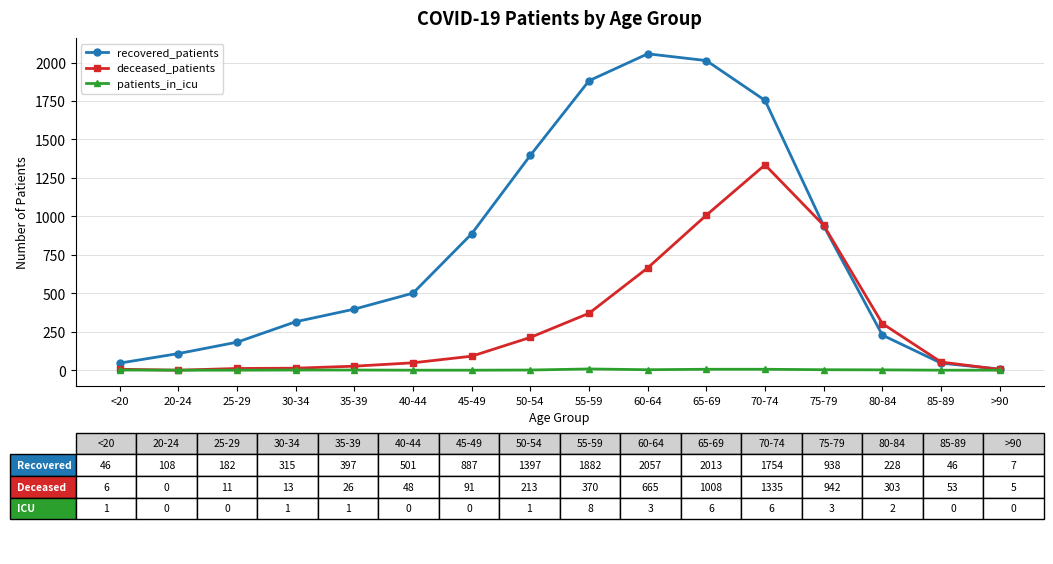

What is the label of the 12th point from the right?

35-39